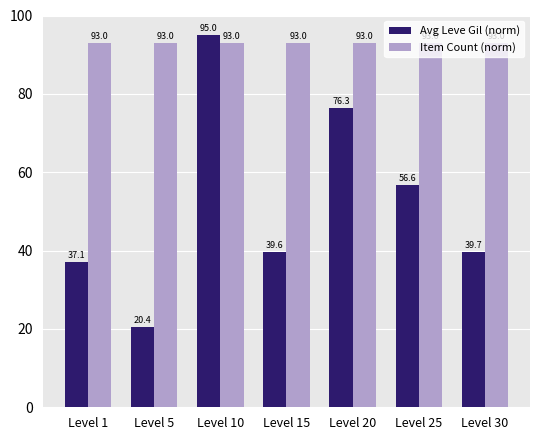

What is the maximum value for Item Count (norm)?

93.0